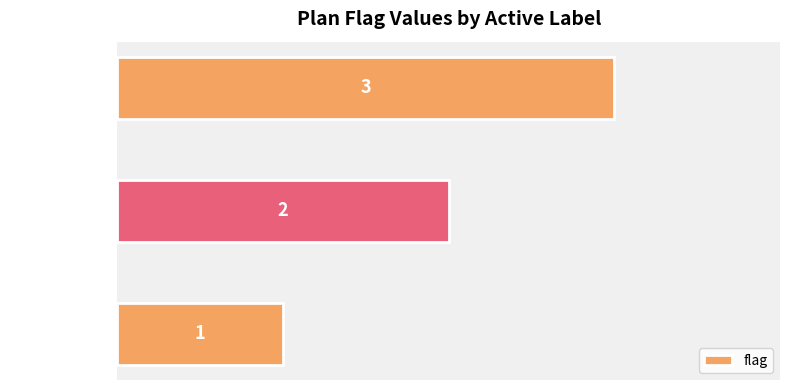

Does the chart contain stacked bars?

No